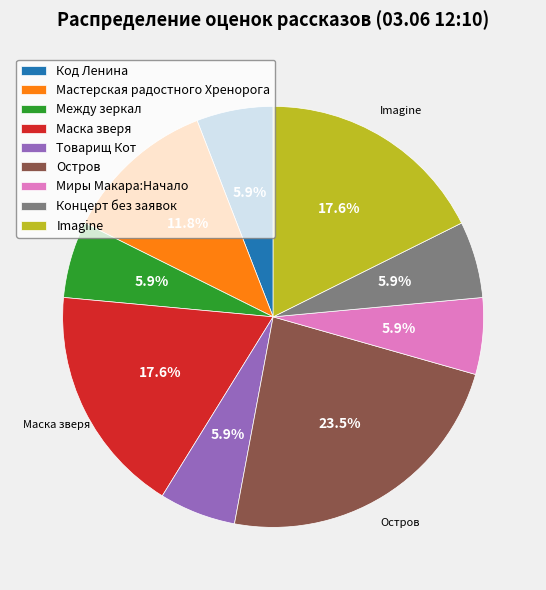

To the nearest percent, what is the combined percentage of Imagine and Код Ленина?

24%